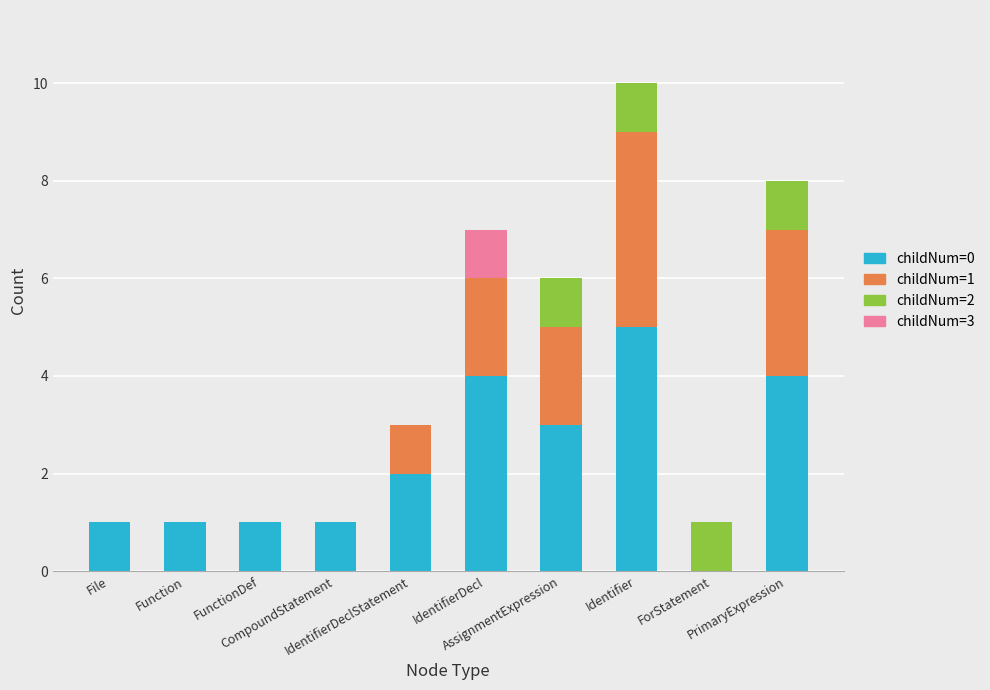

What is the approximate value of childNum=0 at FunctionDef?

1